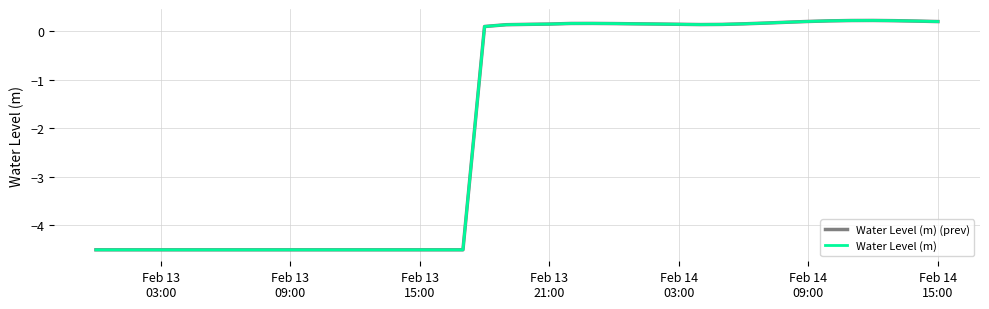

What is the greatest value displayed?

0.2